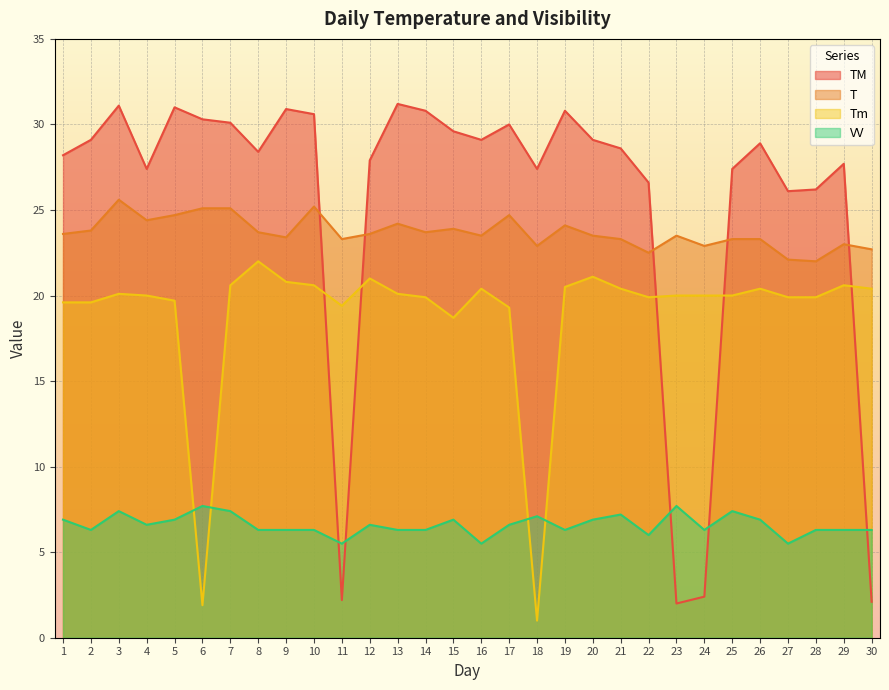

True or false: T and TM cross at least once.

True